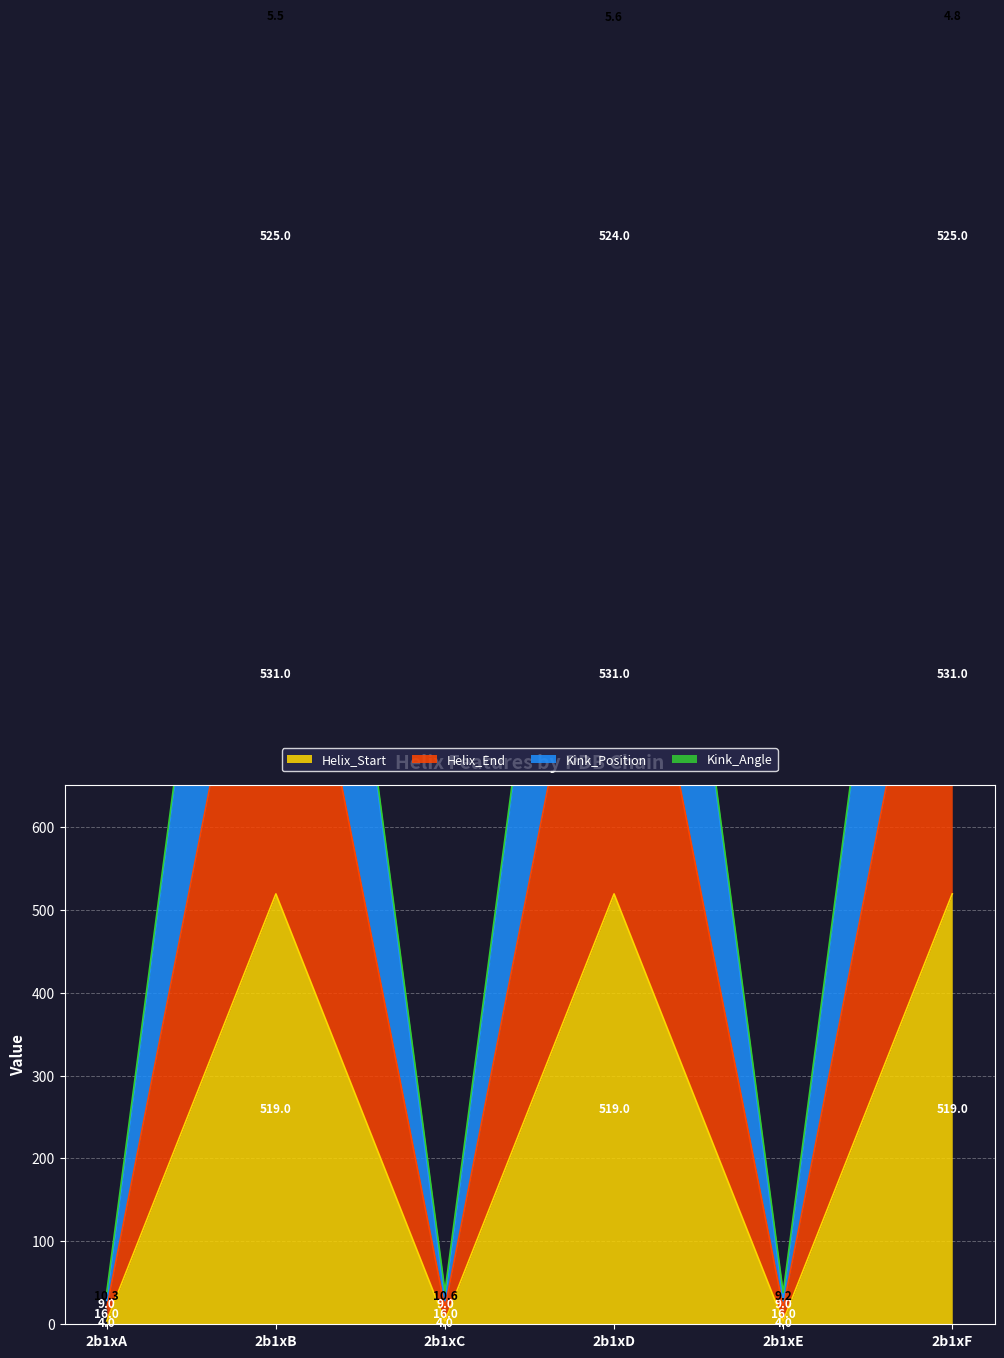

At how many categories does at least one series exceed 985?

3